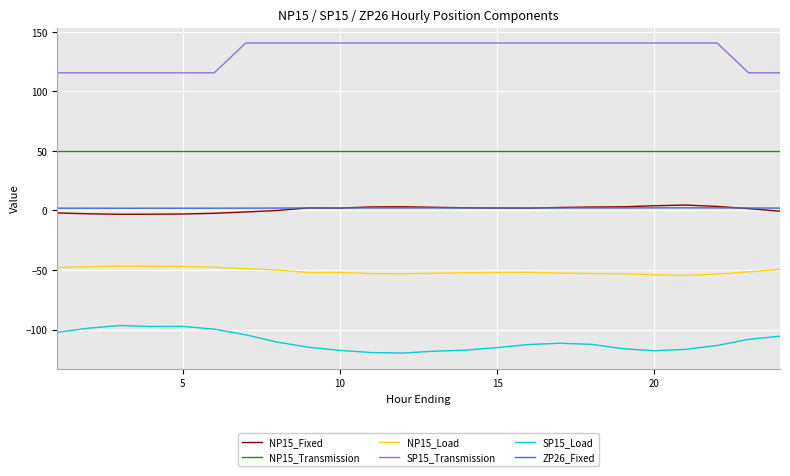

Which series has the largest total across all categories?

SP15_Transmission